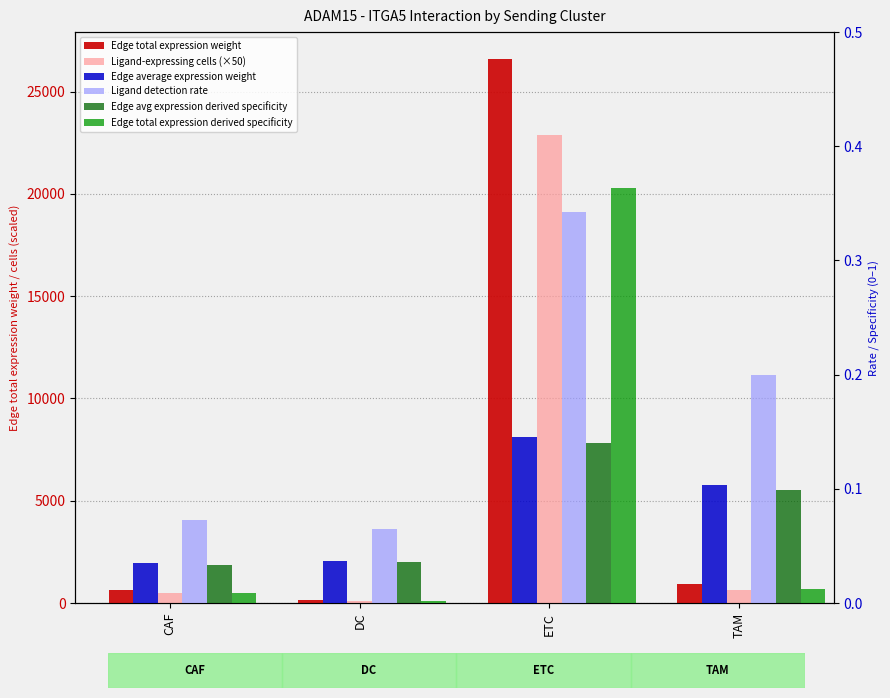

At which label does Edge total expression weight reach its peak?

ETC